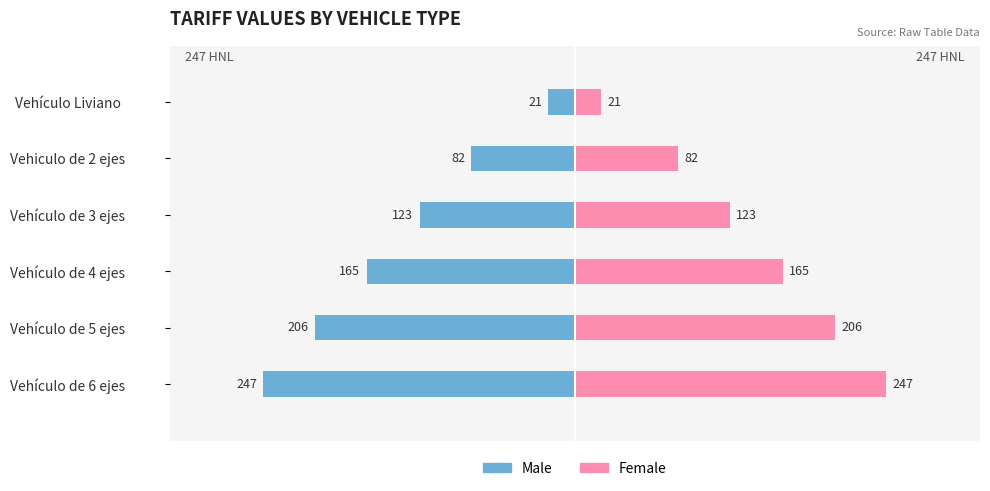

What is the value of the Male bar at the 2nd from the left?

-82